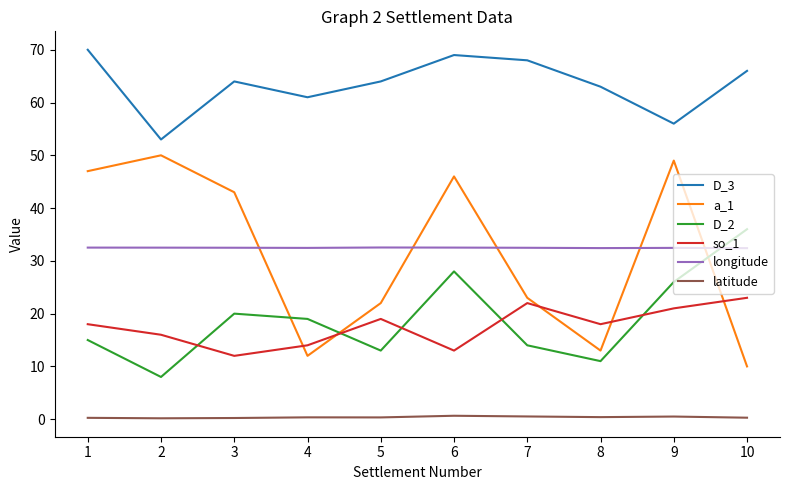

List the series in order of their peak value, highest first.

D_3, a_1, D_2, longitude, so_1, latitude